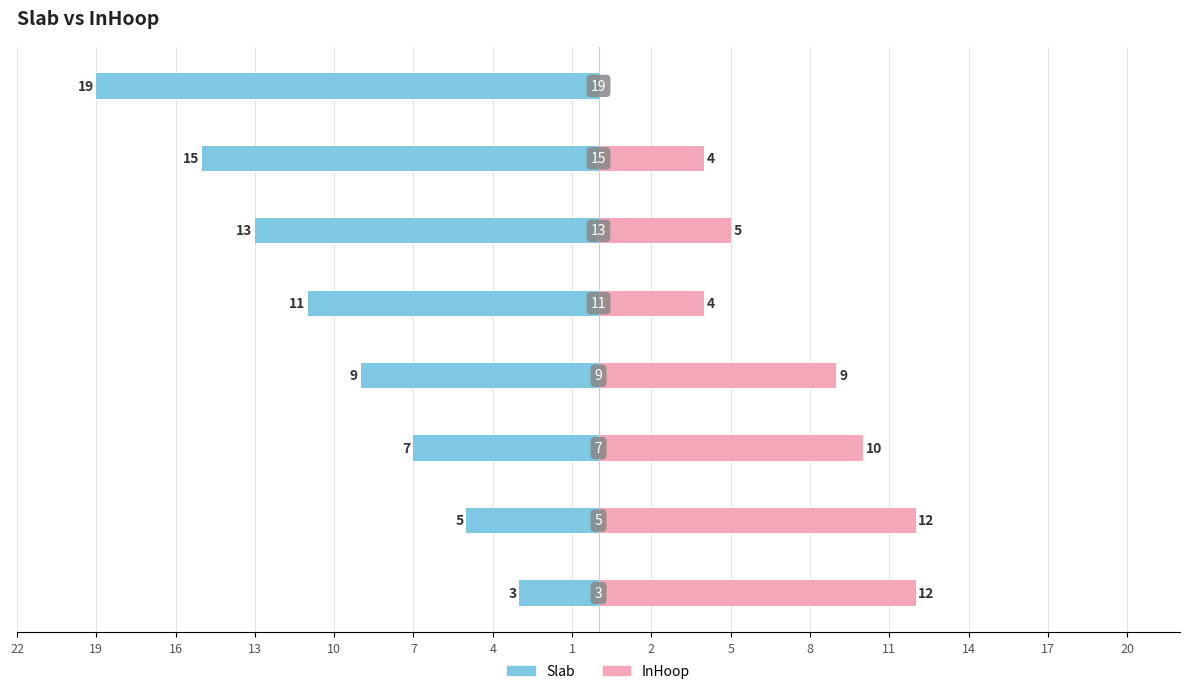

Count the number of data series in this chart.

2